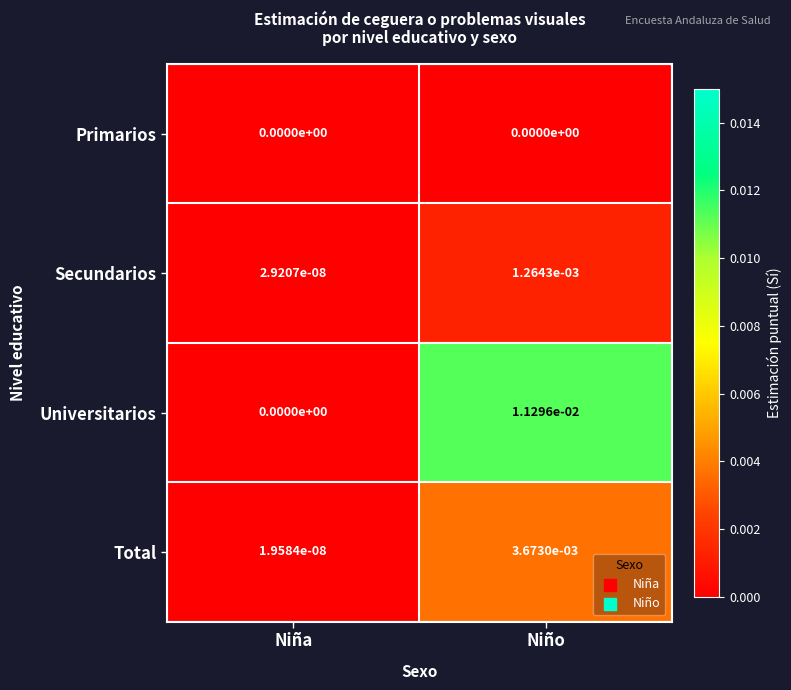

At which category is the sum across all series the highest?

Niño